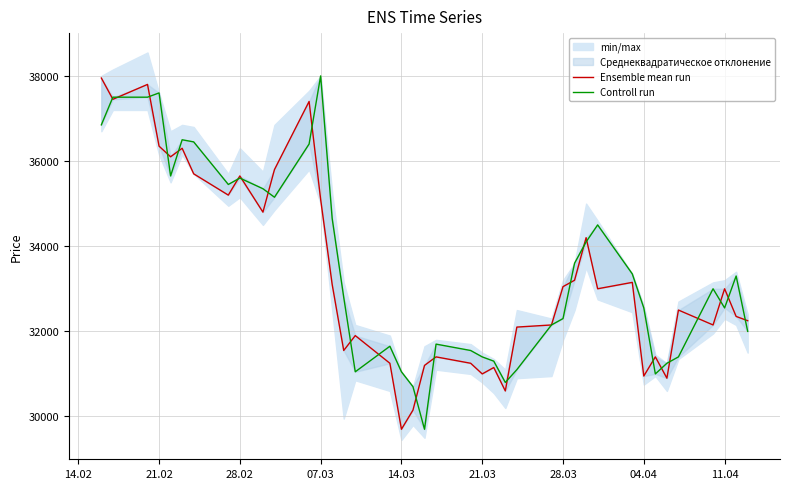

After their last crossing, which series has the higher values: Ensemble mean run or Controll run?

Ensemble mean run